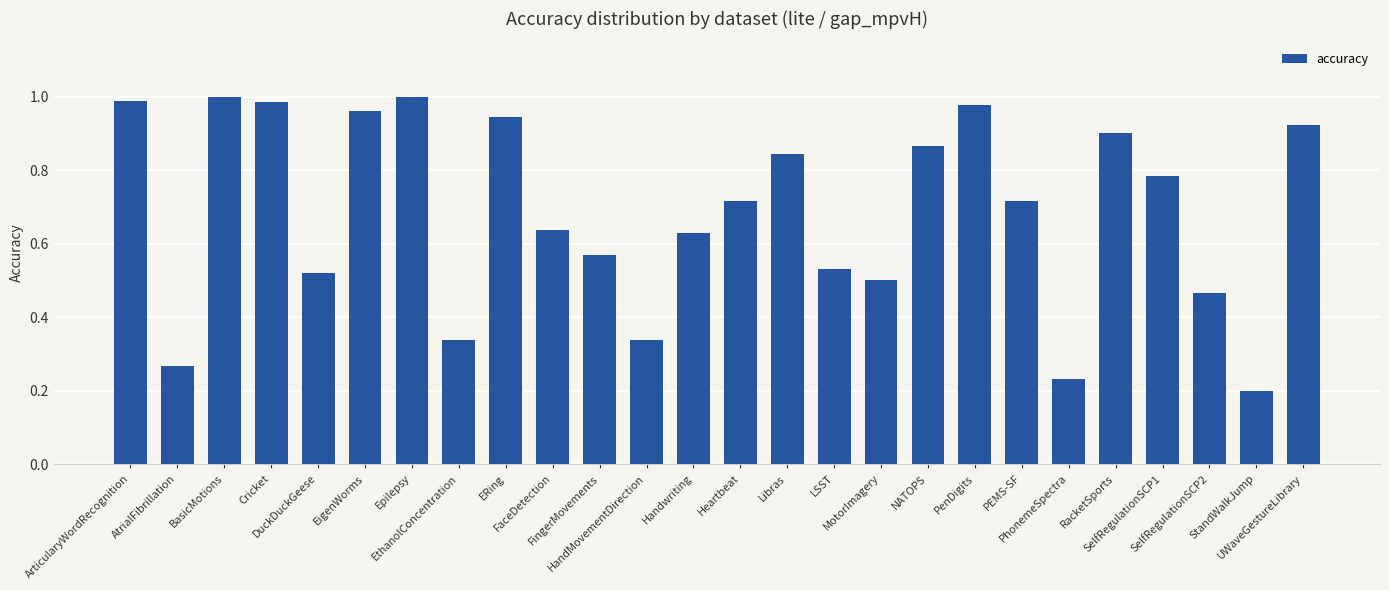

What is the sum of the values at FingerMovements and EthanolConcentration?

0.9